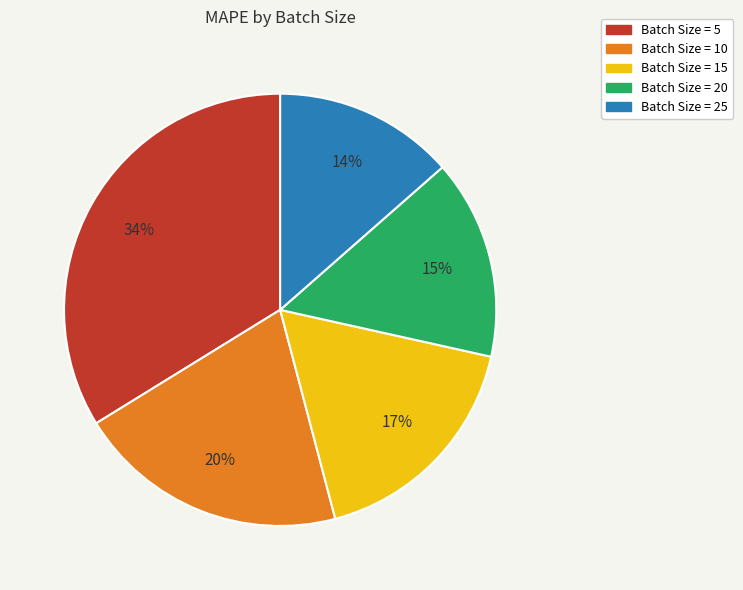

To the nearest percent, what is the average slice percentage?

20%